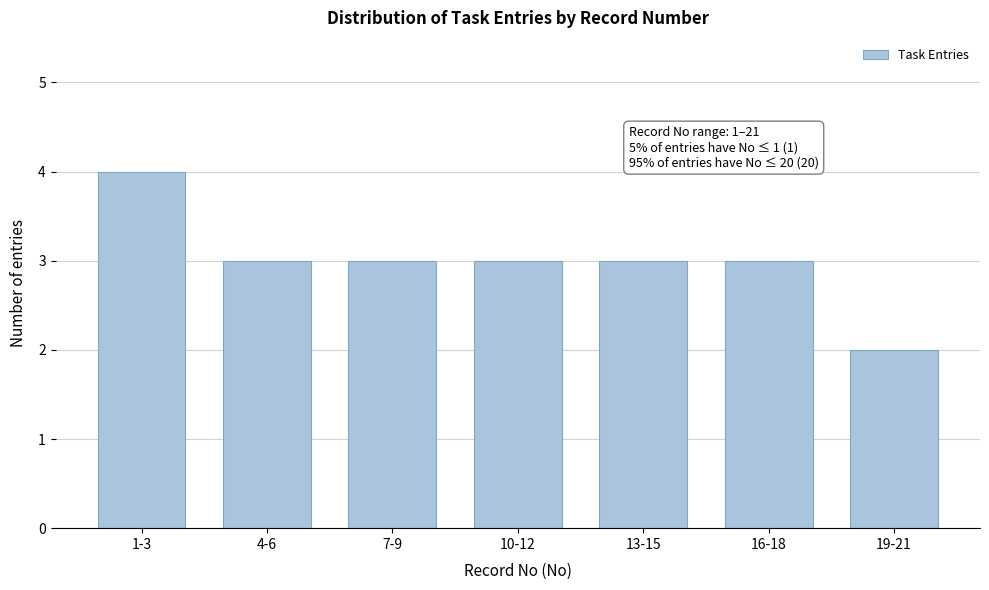

Reading left to right, list all the values displayed in this chart.

1-3=4	4-6=3	7-9=3	10-12=3	13-15=3	16-18=3	19-21=2